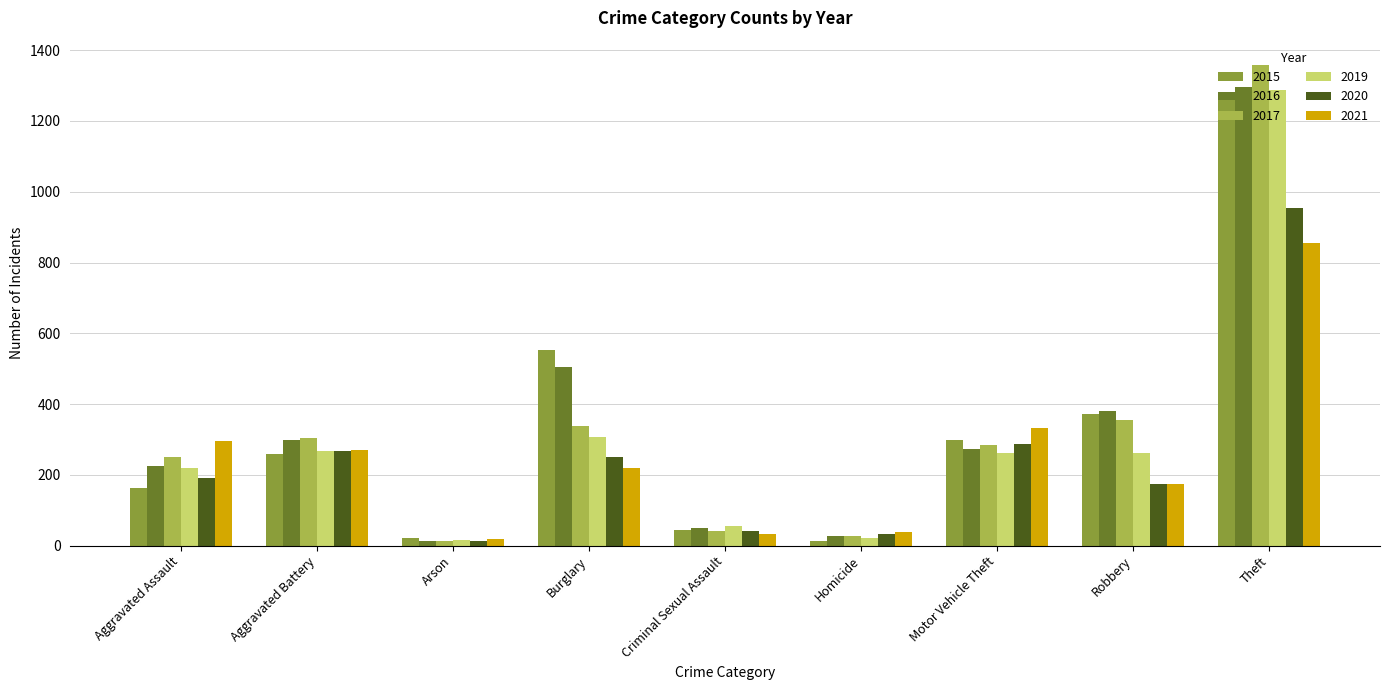

What is the value of the 2016 bar at the 3rd from the left?

14